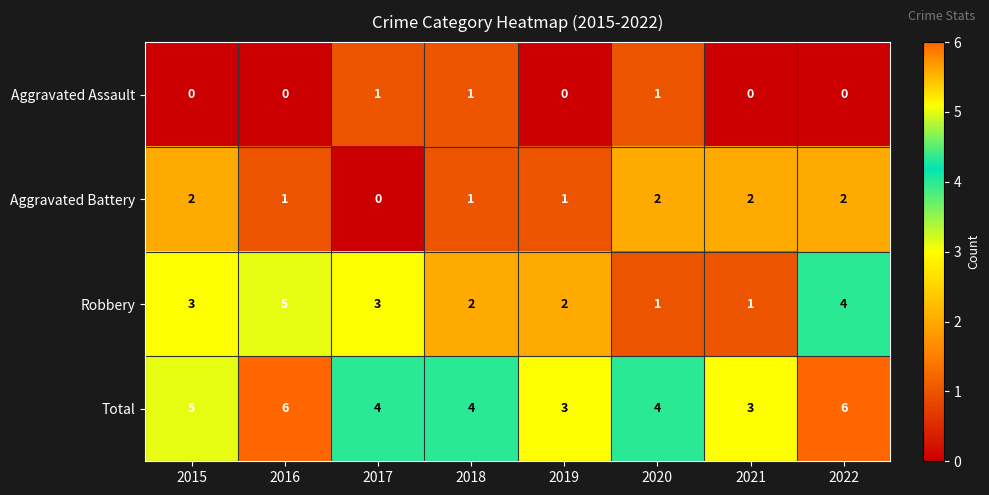

At which label does Aggravated Battery reach its minimum?

2017